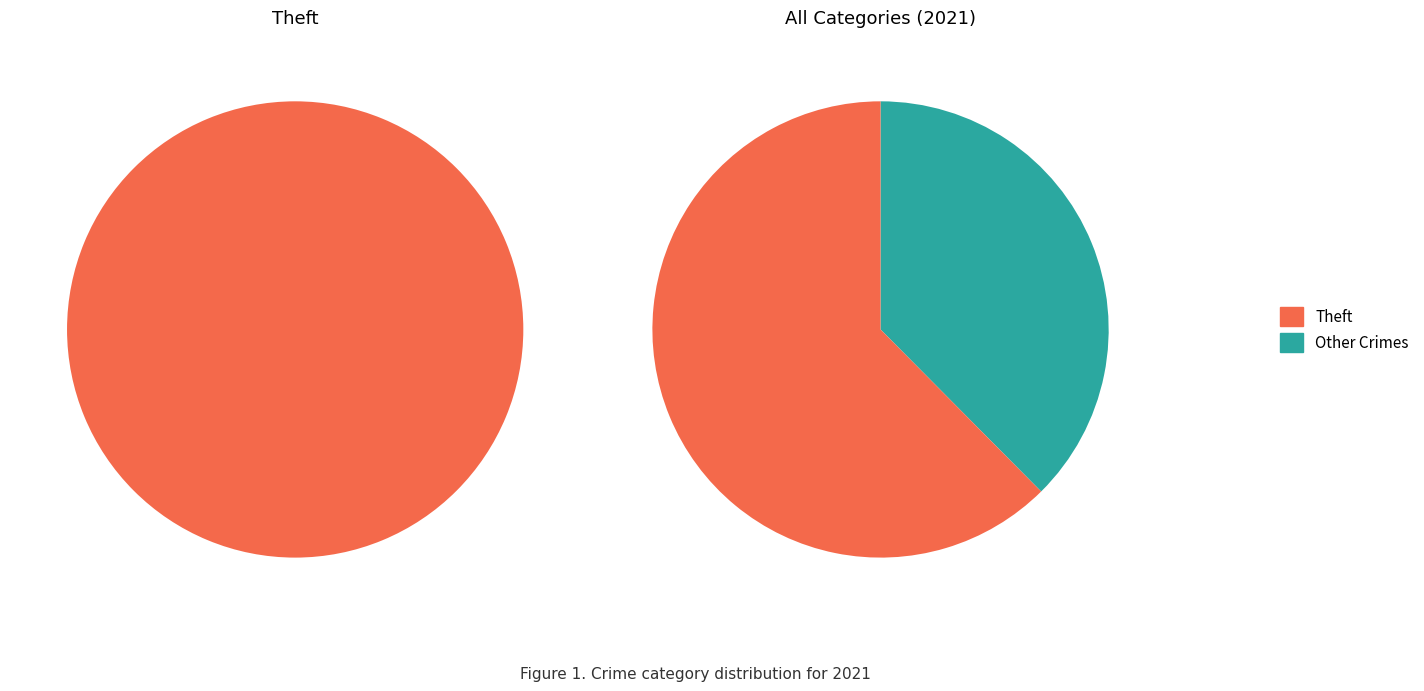

The Criminal Sexual Assault slice represents 8% of the pie. True or false?

False